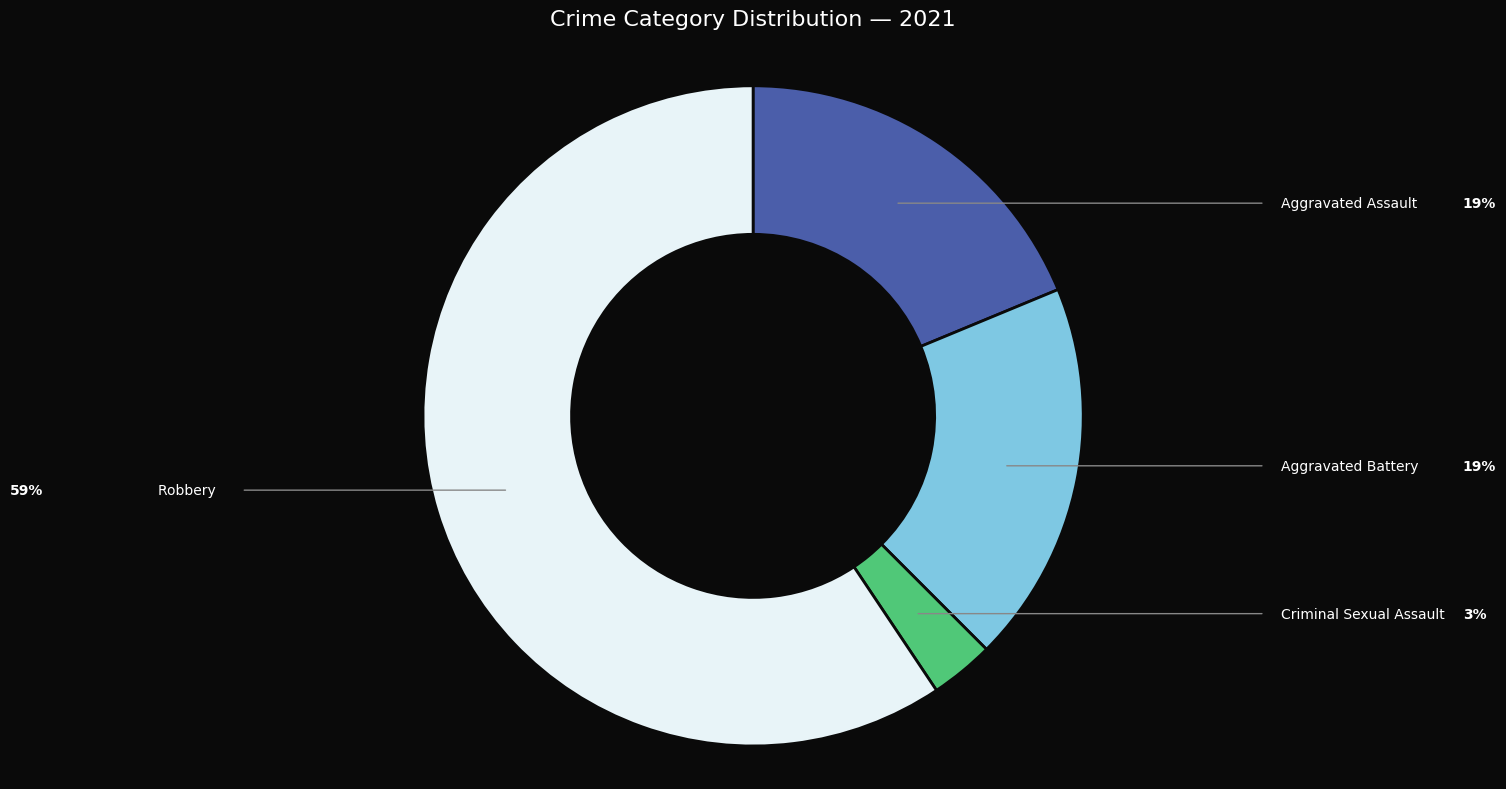

To the nearest percent, what is the difference between the Aggravated Battery and Criminal Sexual Assault slice percentages?

16%